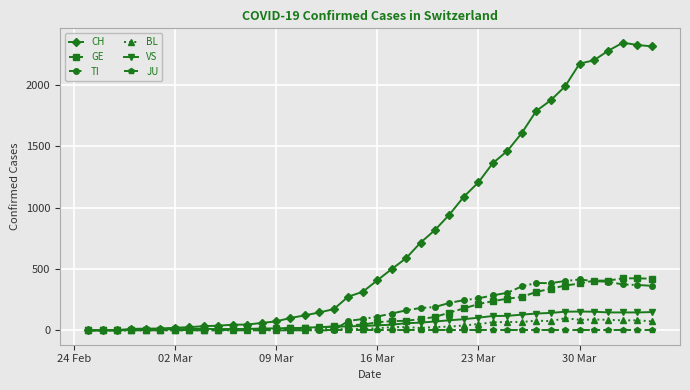

Which series has the largest range (max minus min)?

CH